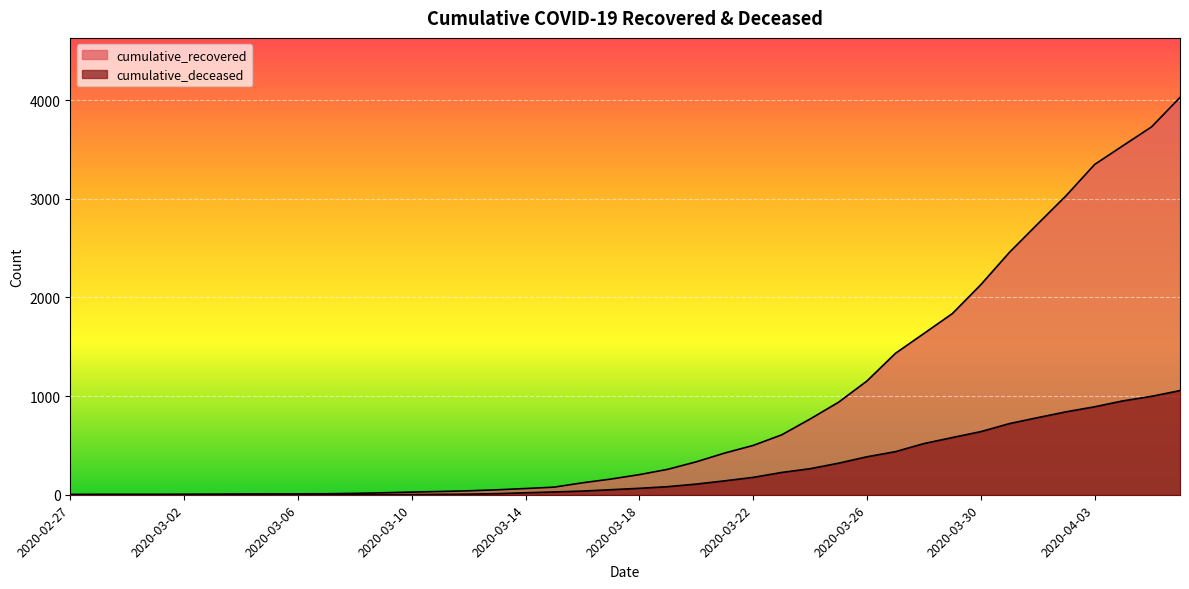

What is the sum of the cumulative_recovered values at 2020-03-11 and 2020-04-06?

4061